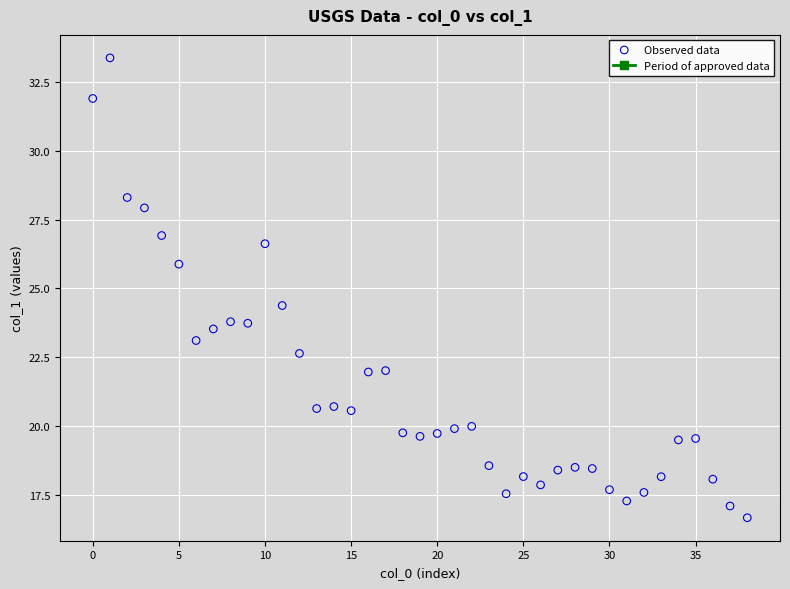

What Y value in the scatter plot is closest to 25?

24.4